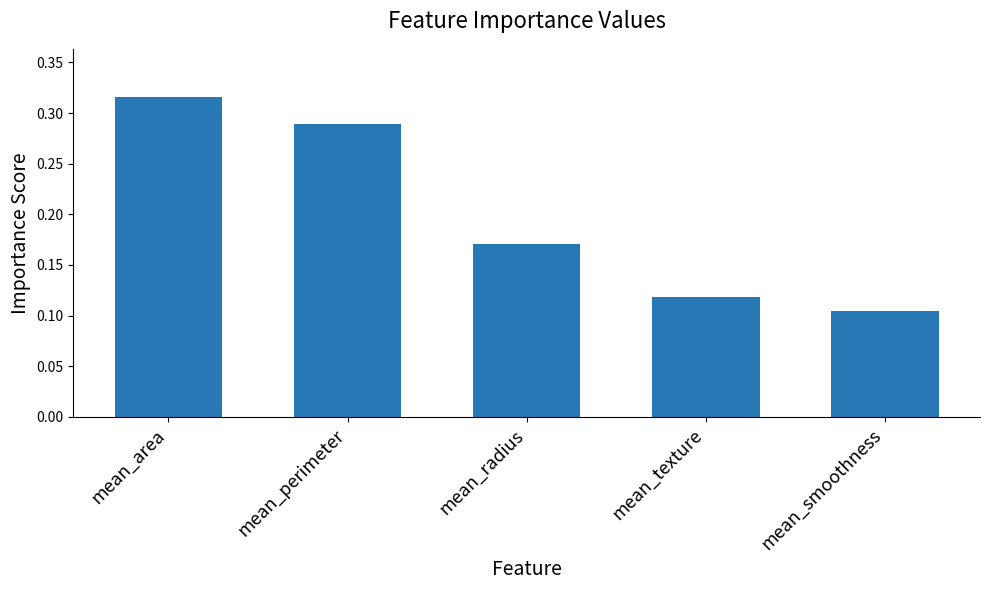

What is the label of the 3rd bar from the left?

mean_radius